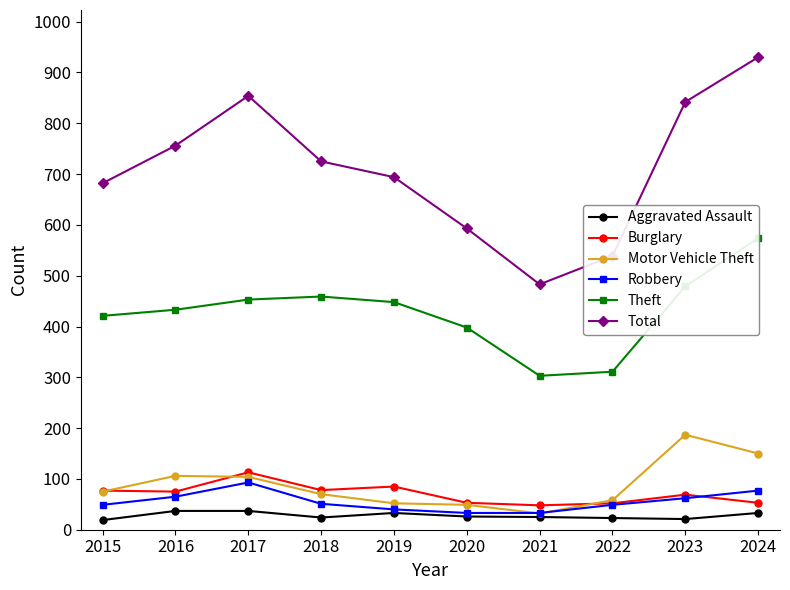

True or false: Theft and Motor Vehicle Theft intersect in this chart.

False